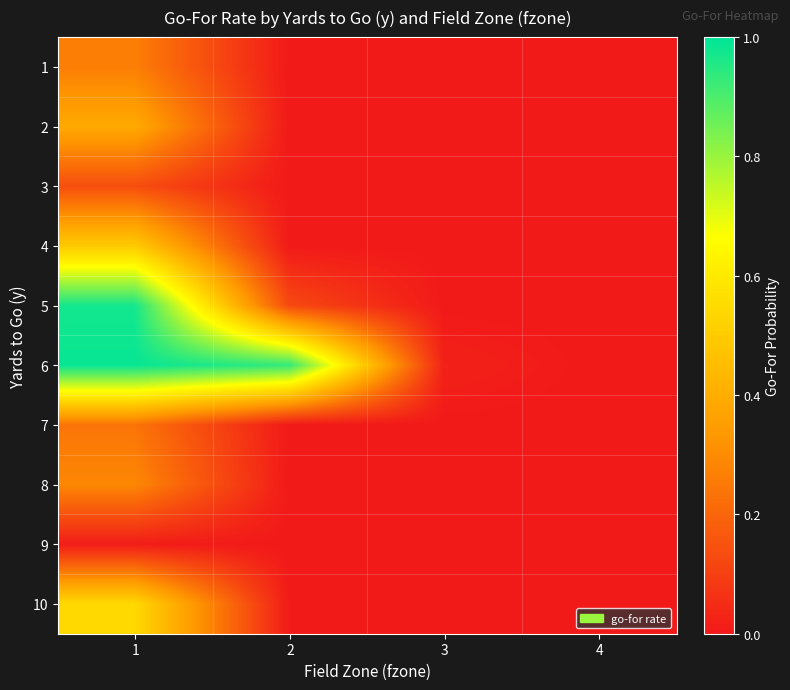

Which label corresponds to the largest value in the chart?

1